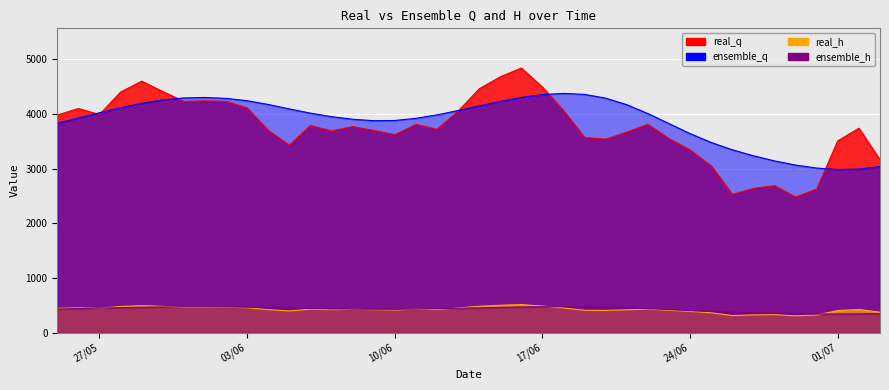

Reading left to right, what are all the values shown in this chart?

real_q: 3980.0	4100.0	3990.0	4400.0	4600.0	4410.0	4230.0	4240.0	4230.0	4110.0	3700.0	3430.0	3790.0	3690.0	3770.0	3700.0	3620.0	3810.0	3720.0	4050.0	4460.0	4680.0	4840.0	4490.0	4060.0	3570.0	3540.0	3670.0	3810.0	3550.0	3340.0	3050.0	2530.0	2640.0	2690.0	2480.0	2630.0	3510.0	3740.0	3160.0
real_h: 446.0	456.0	447.0	480.0	496.0	482.0	467.0	467.0	466.0	457.0	423.0	399.0	430.0	422.0	428.0	422.0	416.0	432.0	424.0	452.0	485.0	503.0	515.0	488.0	453.0	411.0	409.0	420.0	432.0	410.0	391.0	365.0	315.0	326.0	331.0	310.0	325.0	406.0	426.0	375.0
ensemble_q: 3829.7	3926.7	4022.8	4113.8	4194.8	4256.9	4293.7	4301.8	4285.6	4242.6	4173.8	4092.9	4015.7	3951.4	3903.9	3877.4	3881.1	3920.5	3984.0	4063.2	4147.4	4229.4	4302.8	4354.2	4376.3	4358.2	4289.6	4169.7	4007.5	3823.8	3640.6	3478.9	3345.4	3235.6	3142.2	3066.0	3011.3	2983.9	2992.7	3036.9
ensemble_h: 433.1	442.2	451.0	459.2	466.4	471.7	474.5	474.5	472.3	467.5	460.3	452.0	444.1	437.5	432.5	429.8	430.0	433.9	440.1	447.8	455.9	463.8	470.8	475.6	477.5	475.6	468.8	457.2	441.4	423.4	405.3	389.2	375.8	364.9	355.8	348.6	343.8	342.0	344.0	349.9